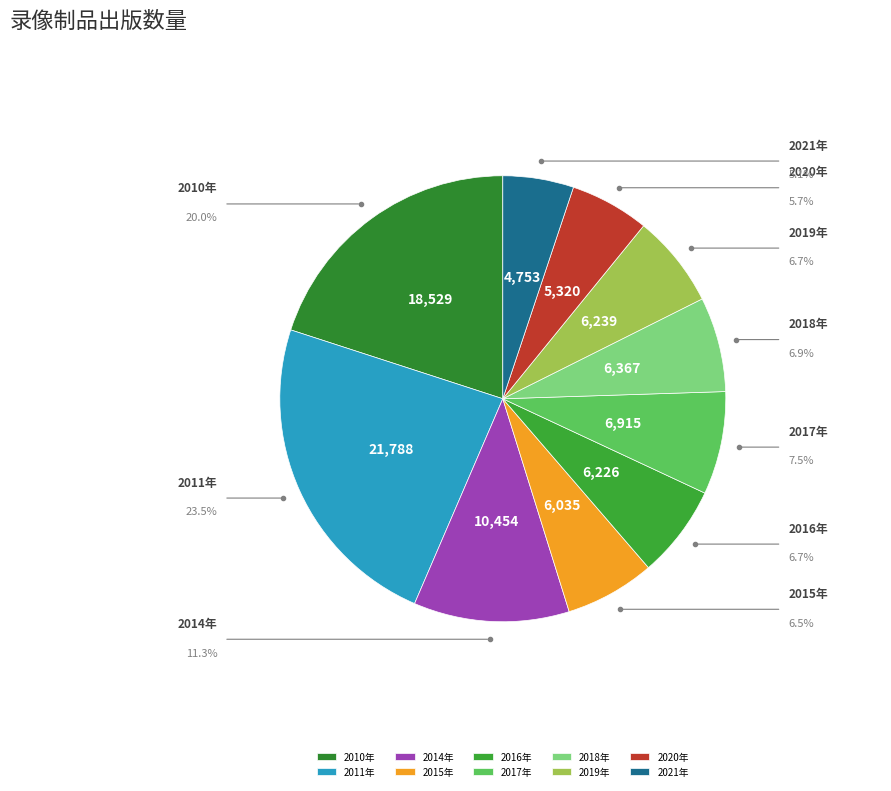

Rank the categories by value from highest to lowest.

2011年, 2010年, 2014年, 2017年, 2018年, 2019年, 2016年, 2015年, 2020年, 2021年